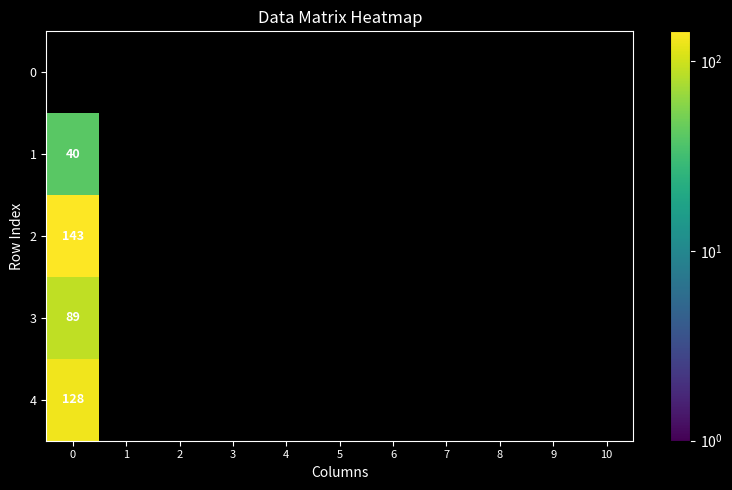

Reading right to left, transcribe all the data shown in this chart.

row_0: 0	0	0	0	0	0	0	0	0	0	0
row_1: 0	0	0	0	0	0	0	0	0	0	40
row_2: 0	0	0	0	0	0	0	0	0	0	143
row_3: 0	0	0	0	0	0	0	0	0	0	89
row_4: 0	0	0	0	0	0	0	0	0	0	128